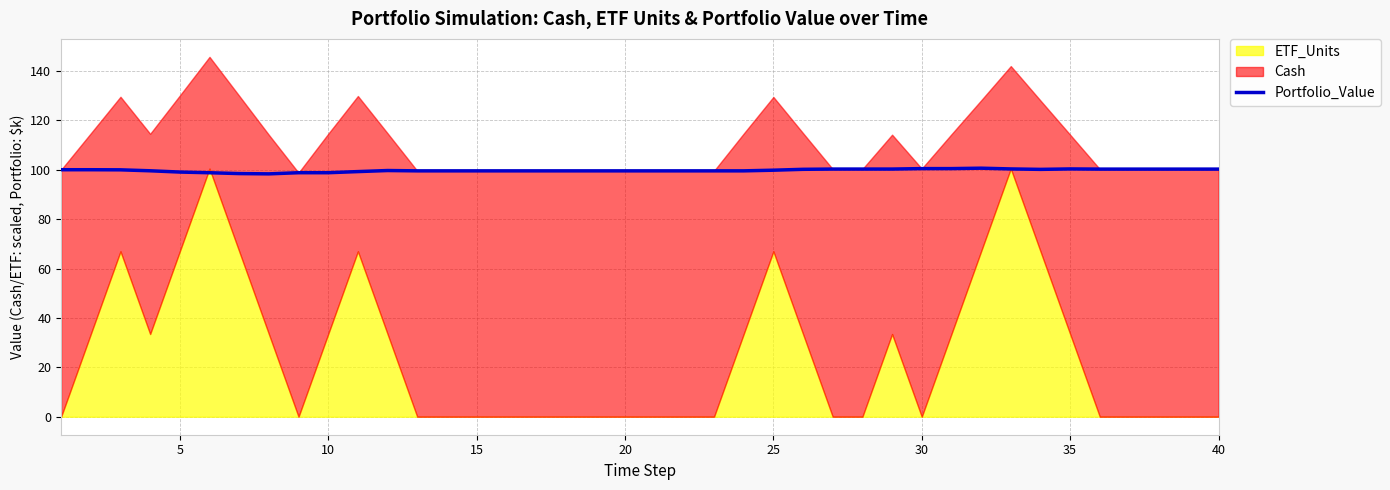

What is the difference between the maximum and second lowest values?

2.2